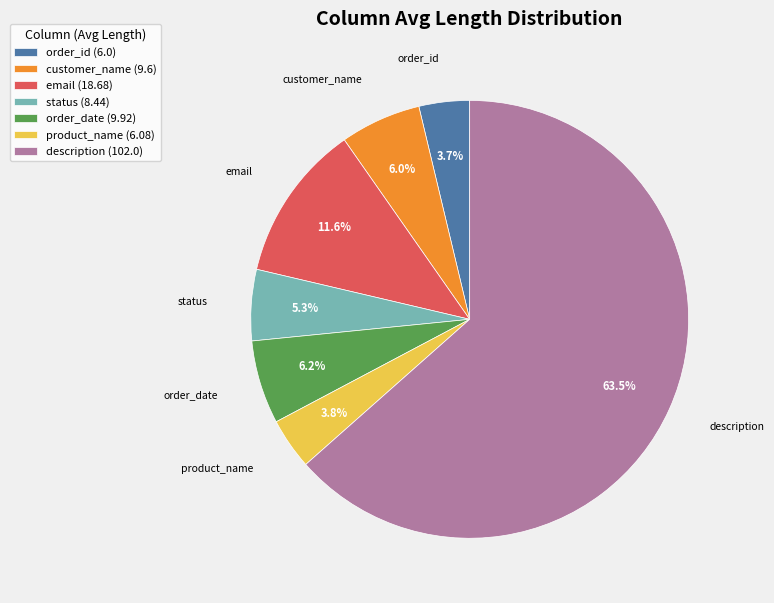

Count the number of slices in the pie.

7